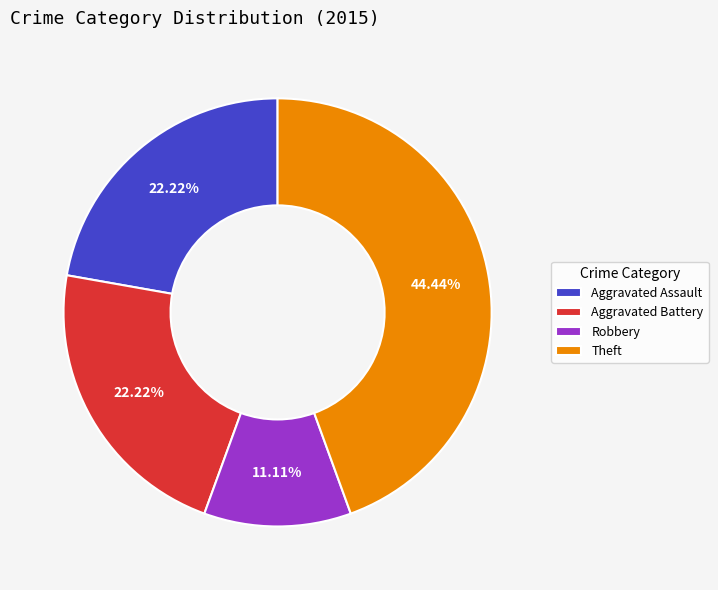

What percentage is the Theft slice, to the nearest percent?

44%